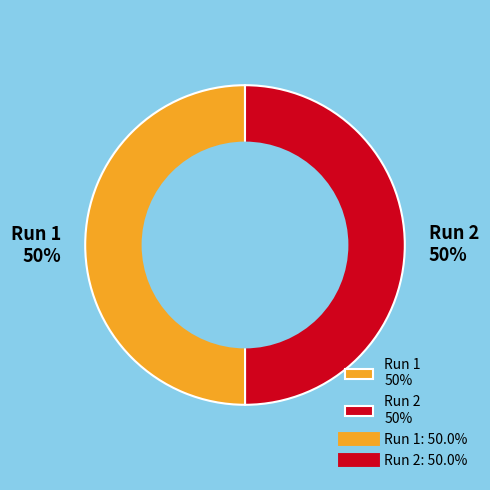

To the nearest percent, what is the combined percentage of Run 1 50% and Run 2 50%?

100%